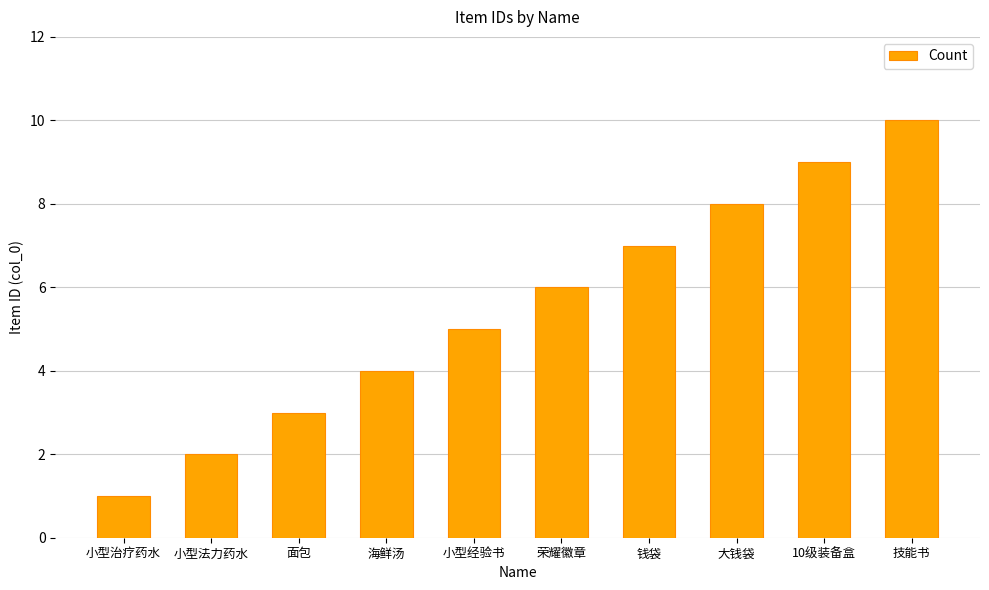

What is the average value?

6